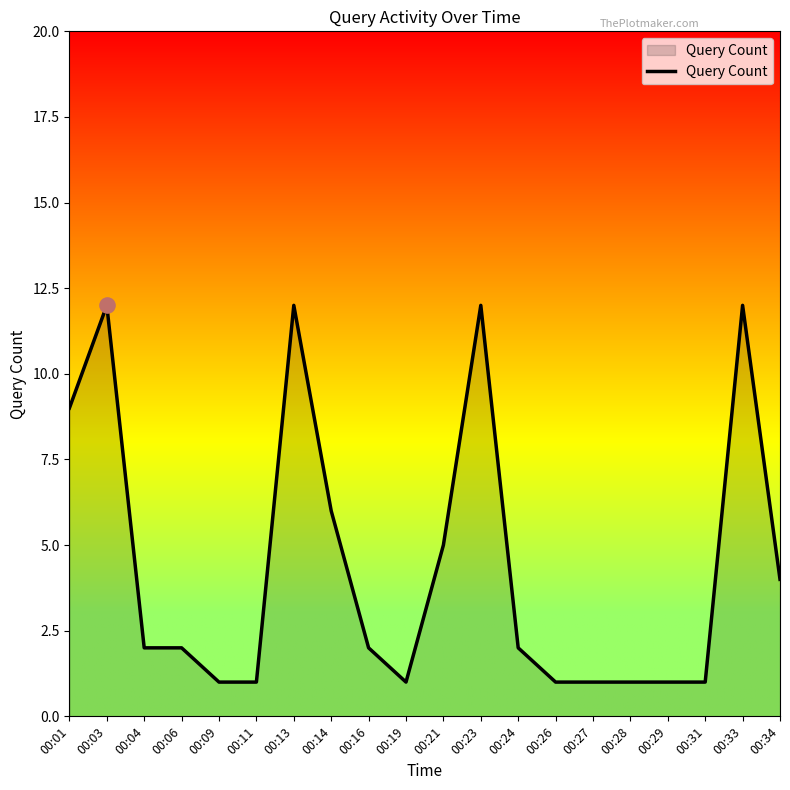

What is the change in value from 00:16 to 00:21?

+3